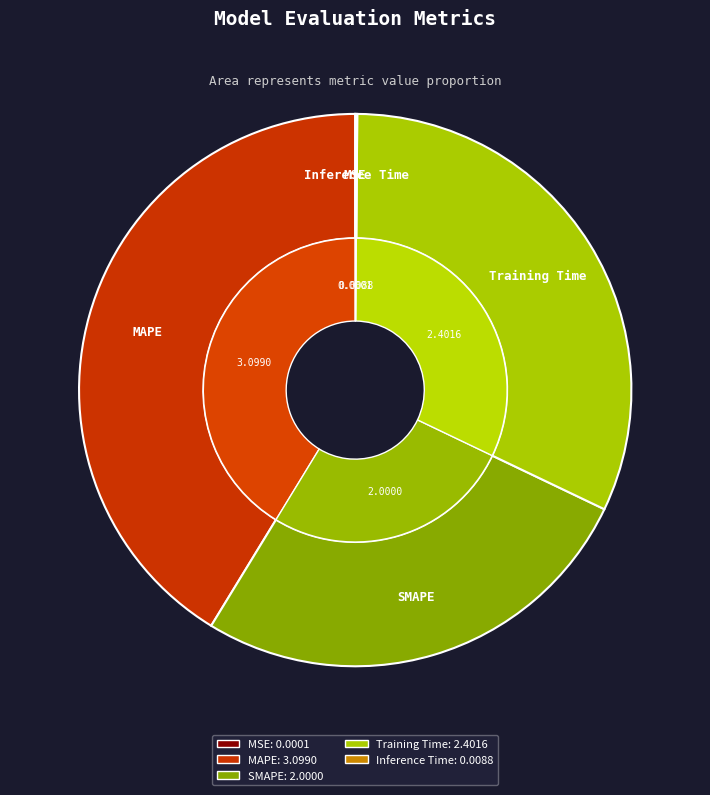

Count the number of slices in the pie.

5